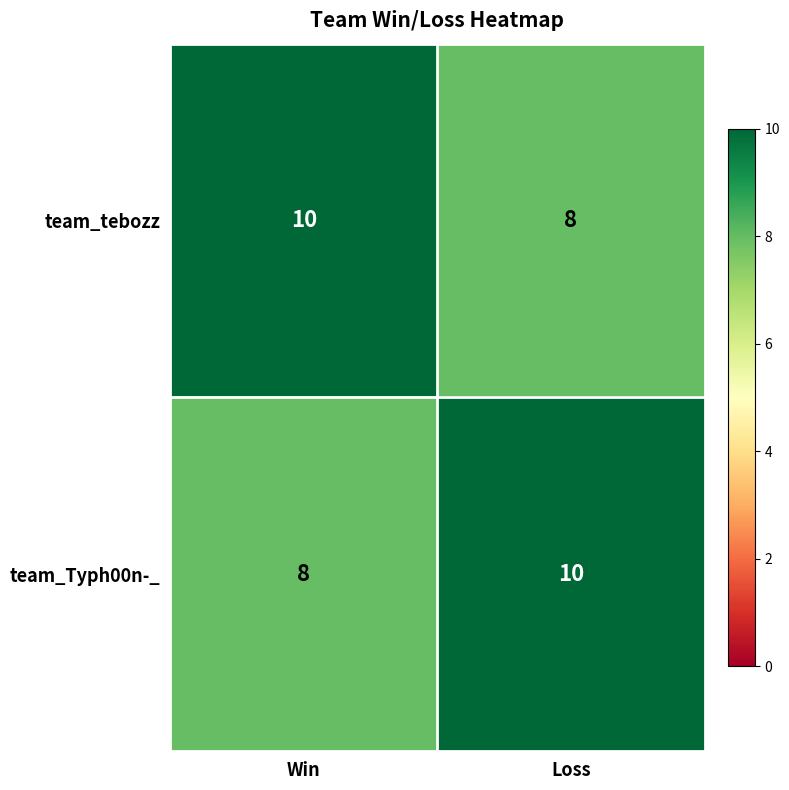

What is the sum of the team_tebozz values at Loss and Win?

18